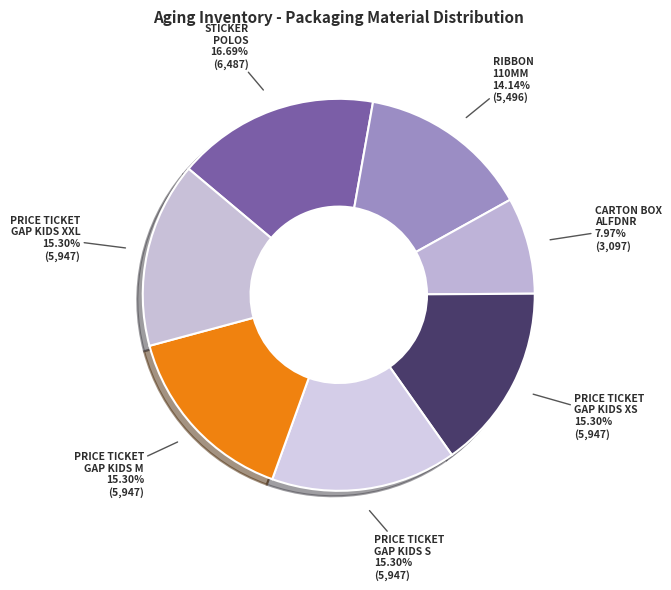

Count the number of slices in the pie.

7